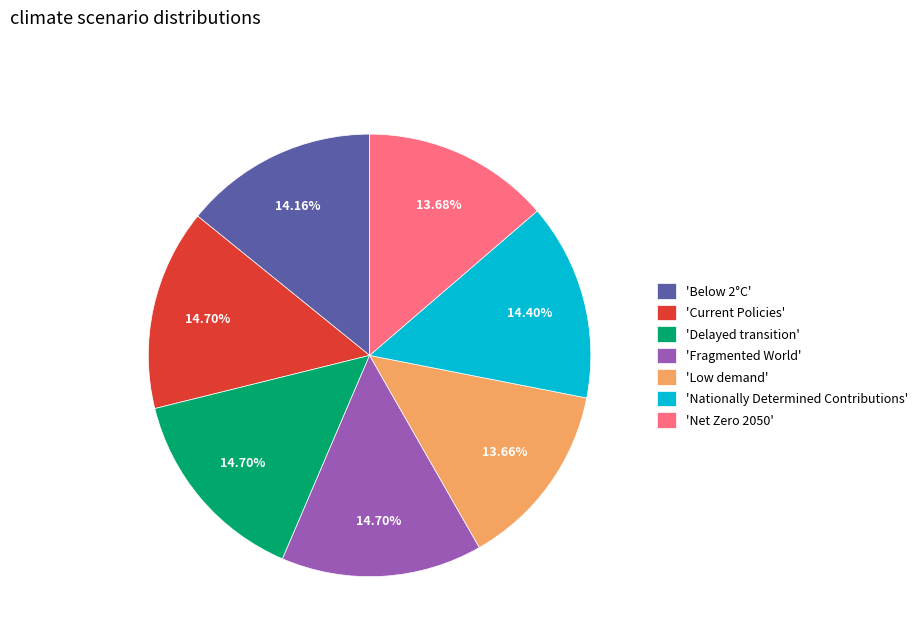

Is there a majority slice in this chart?

No